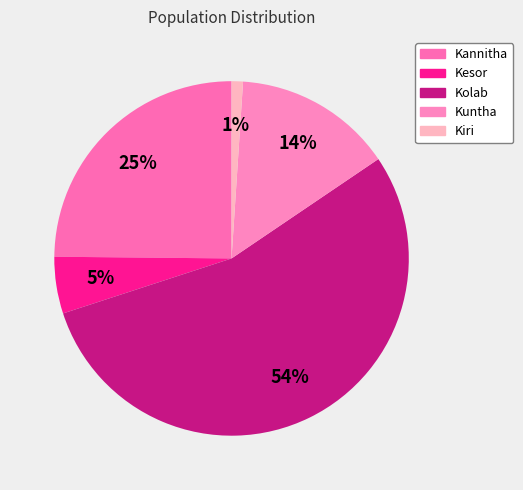

What is the largest slice in the pie chart?

Kolab